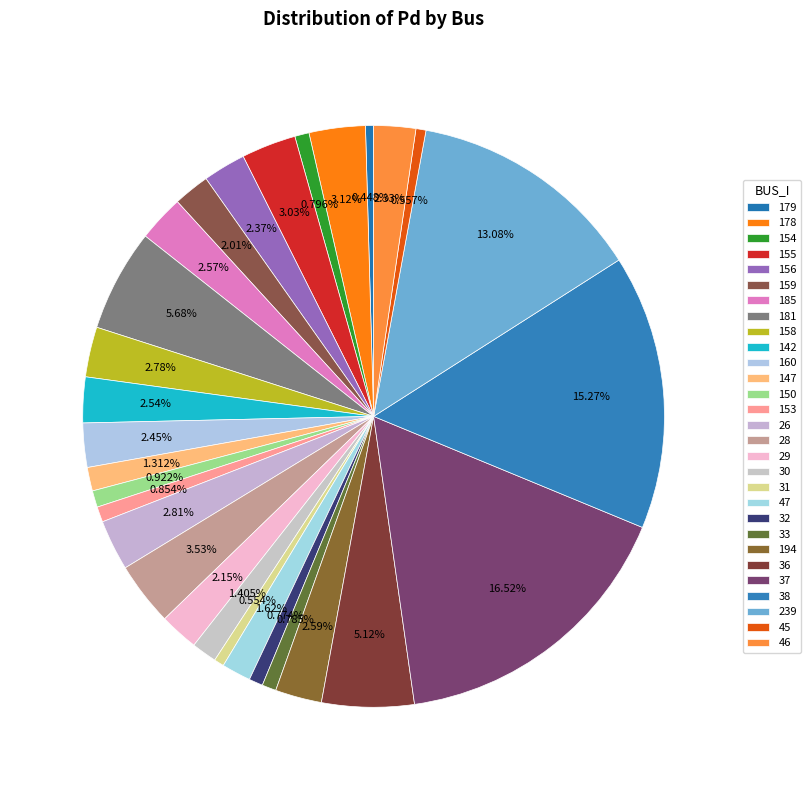

How much of the chart is everything except 142?

97.5%